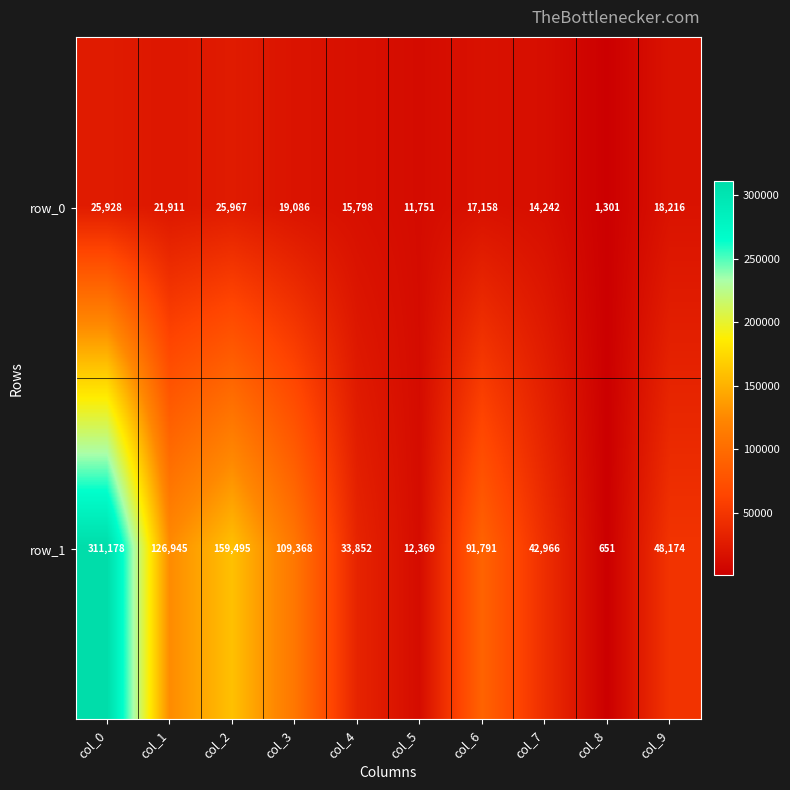

What is the maximum value shown in the chart?

311178